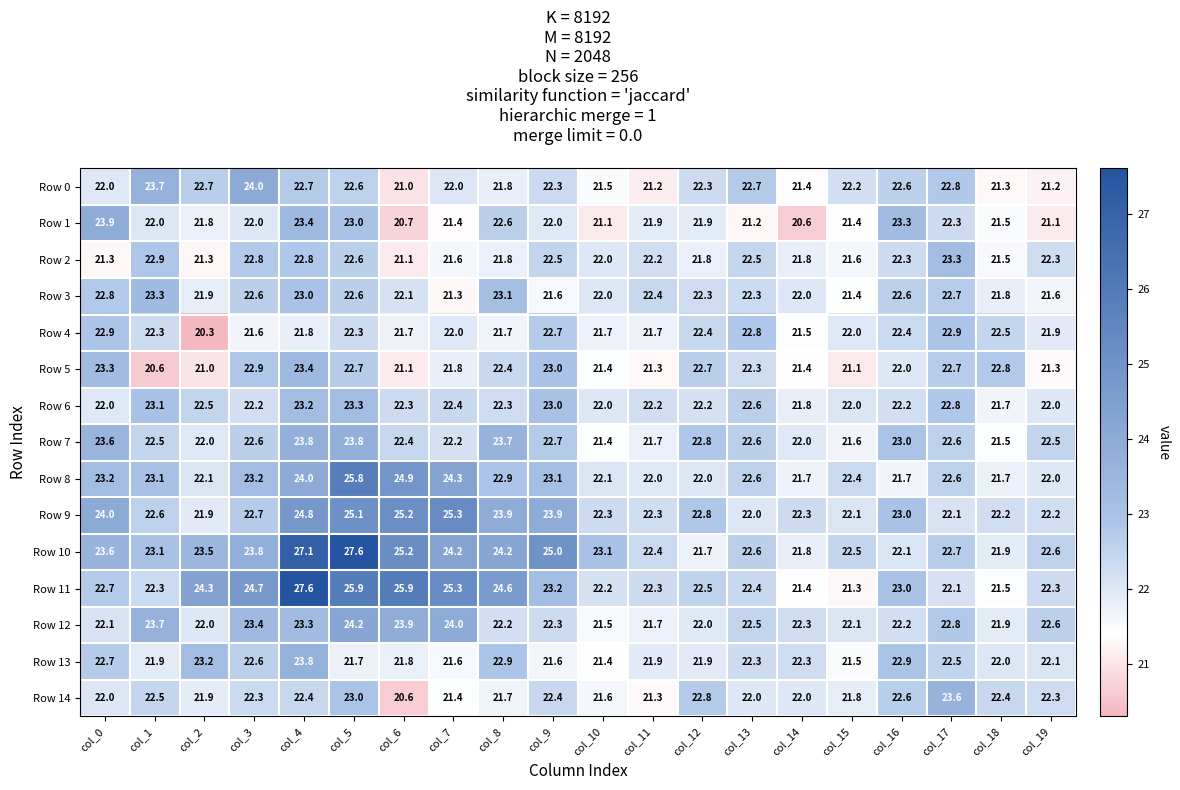

How many categories are shown in the chart?

20